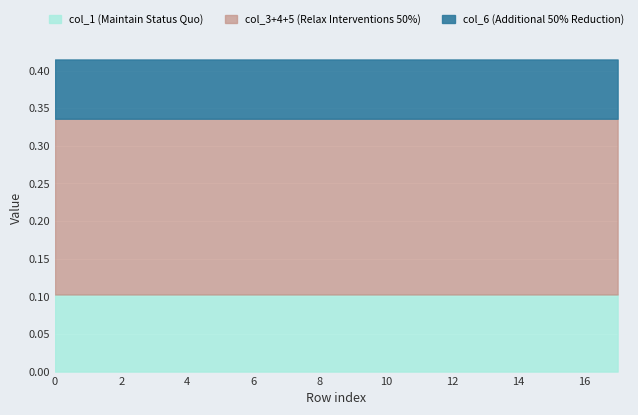

Which series has the largest range (max minus min)?

col_3